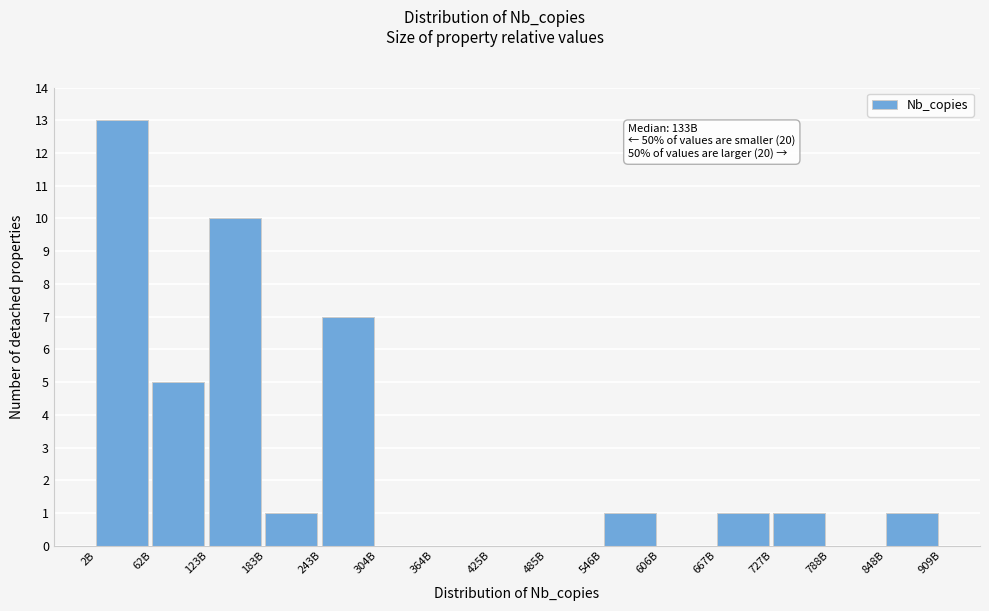

Reading left to right, extract all data points from this chart.

2B=13	62B=5	123B=10	183B=1	243B=7	304B=0	364B=0	425B=0	485B=0	546B=1	606B=0	667B=1	727B=1	788B=0	848B=1